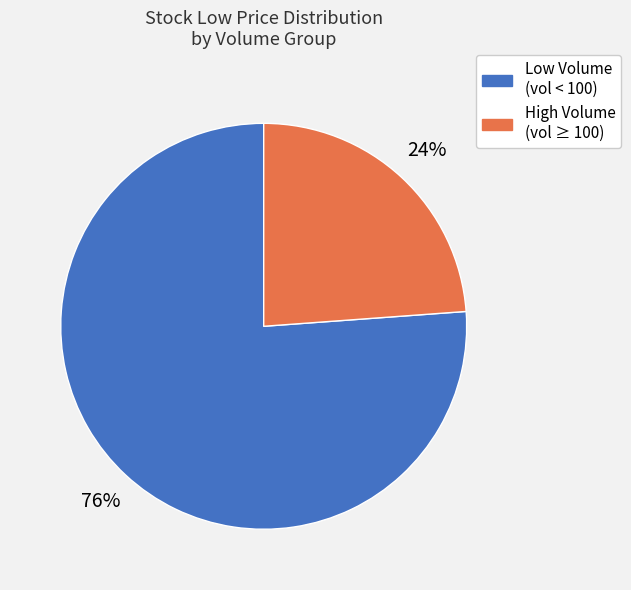

What percentage is the Low Volume (vol < 100) slice, to the nearest percent?

76%